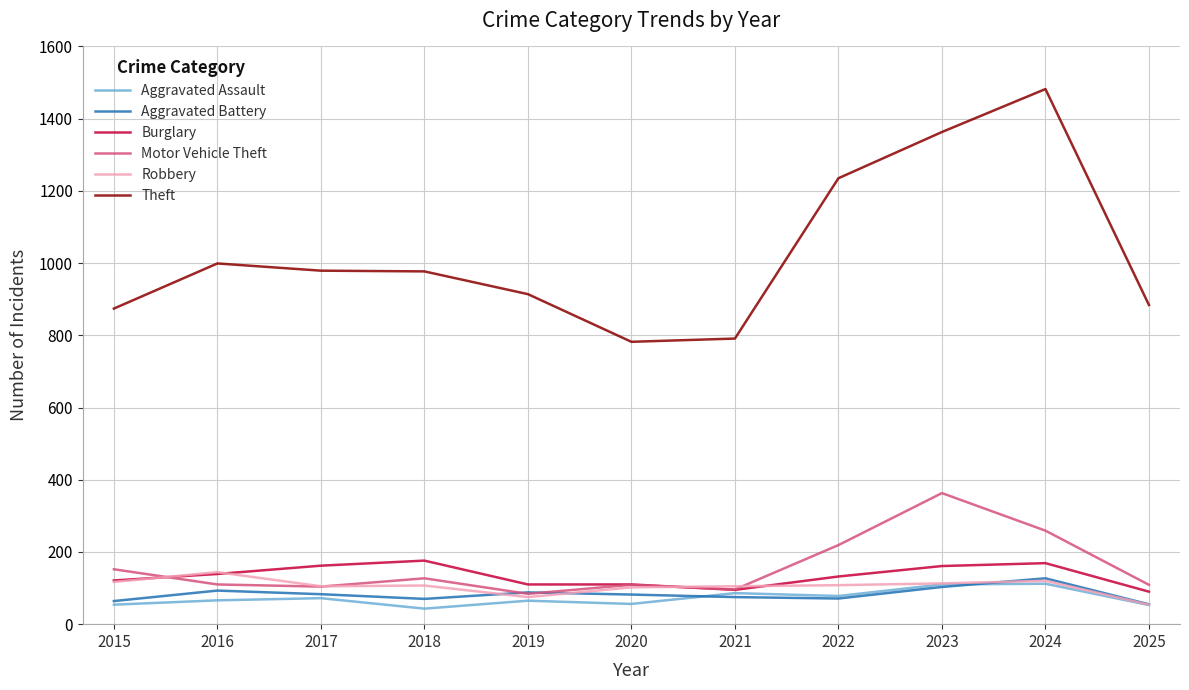

Which series changed the most between 2015 and 2023?

Theft